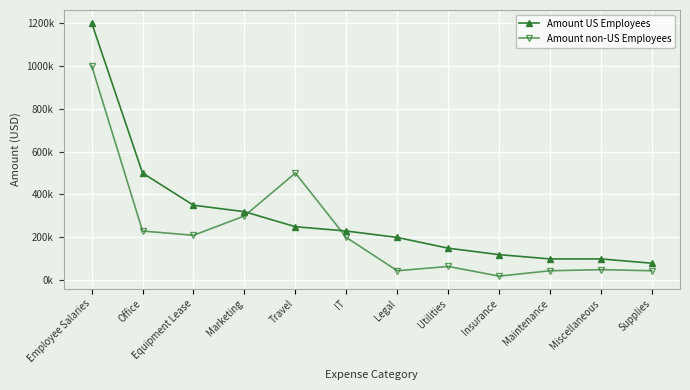

What is the label of the 4th point from the left?

Marketing